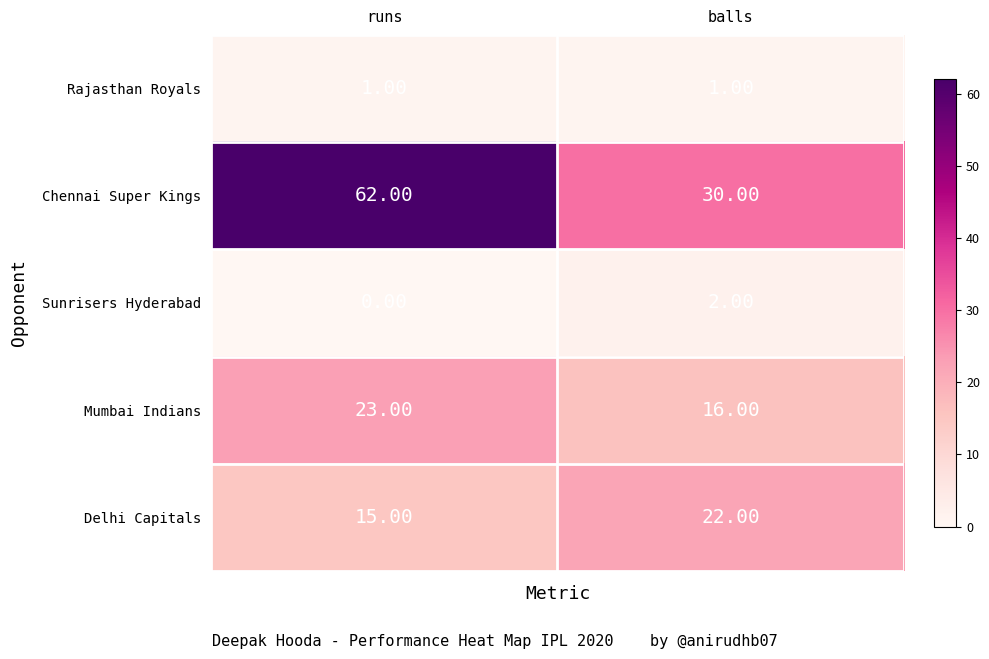

What is the difference between the highest and lowest values at balls?

29